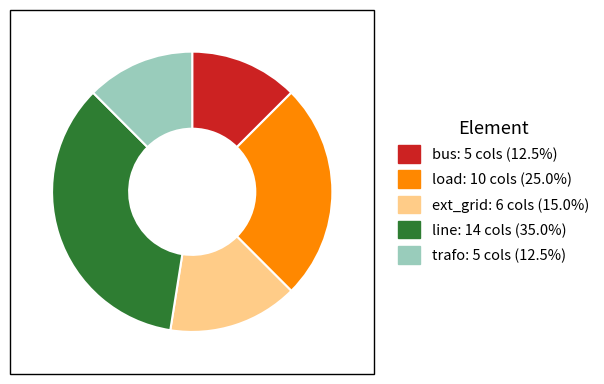

Do trafo and ext_grid together represent more than half of the pie?

No